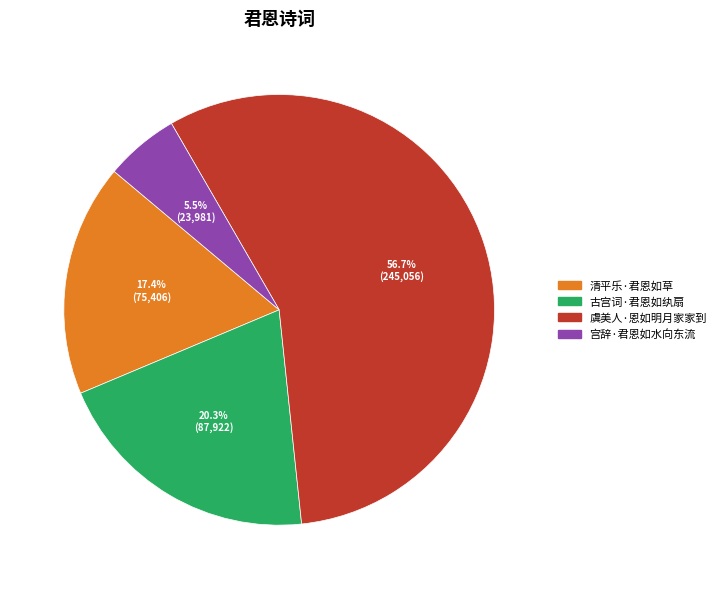

Which slice represents more than half of the pie?

虞美人·恩如明月家家到